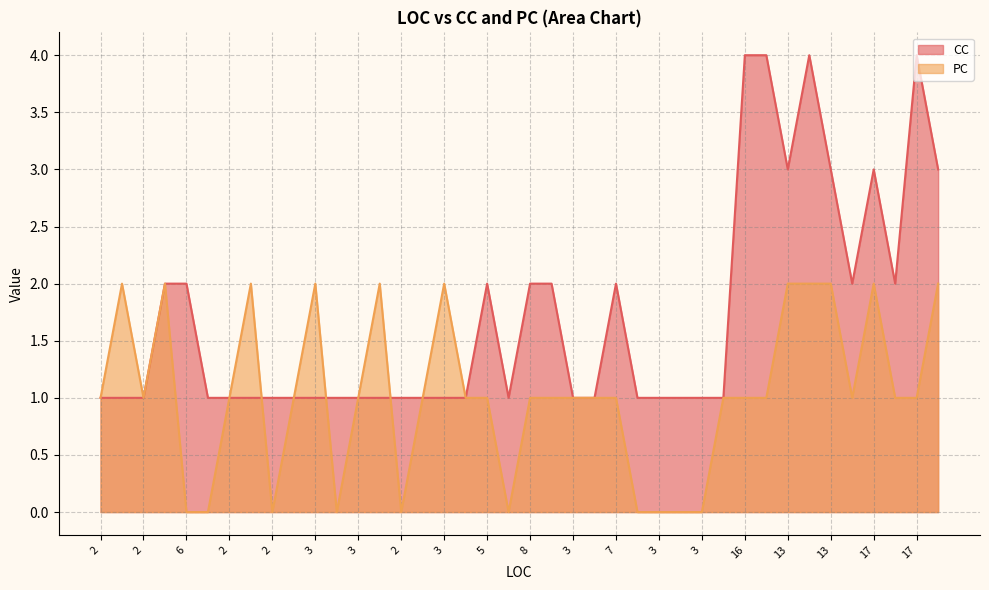

Which series has the largest total across all categories?

CC